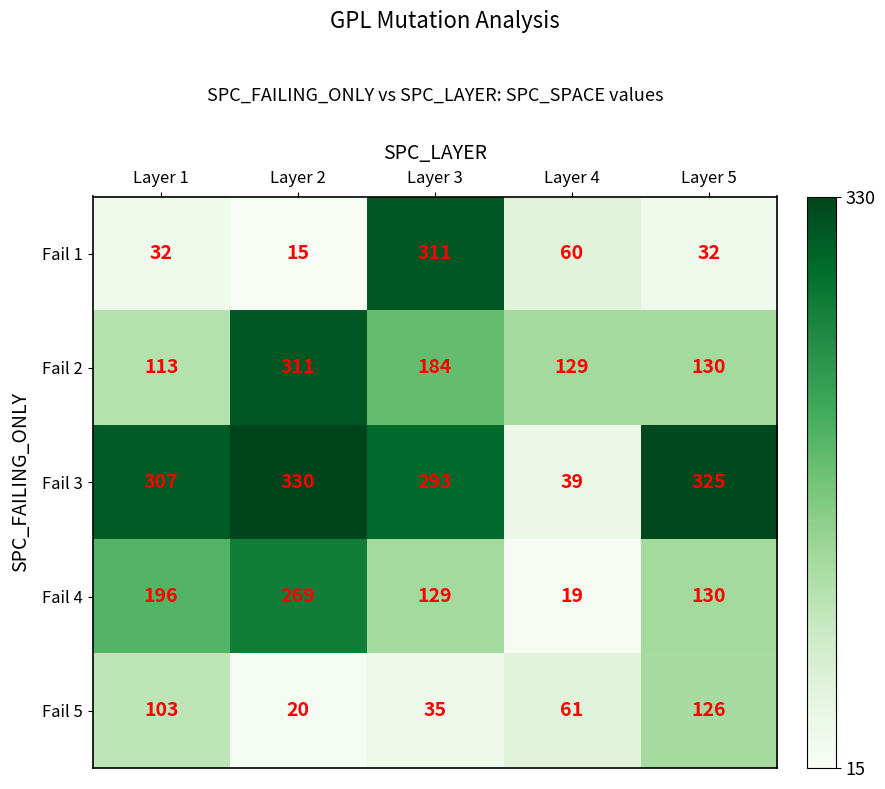

What is the smallest value displayed?

15